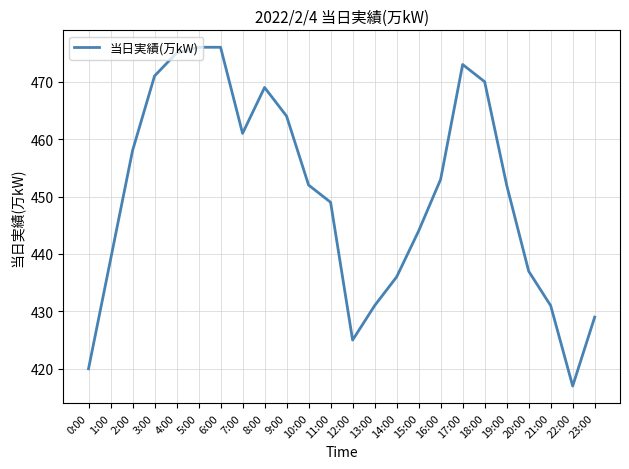

True or false: there are more than 0 points higher than both neighbors.

True